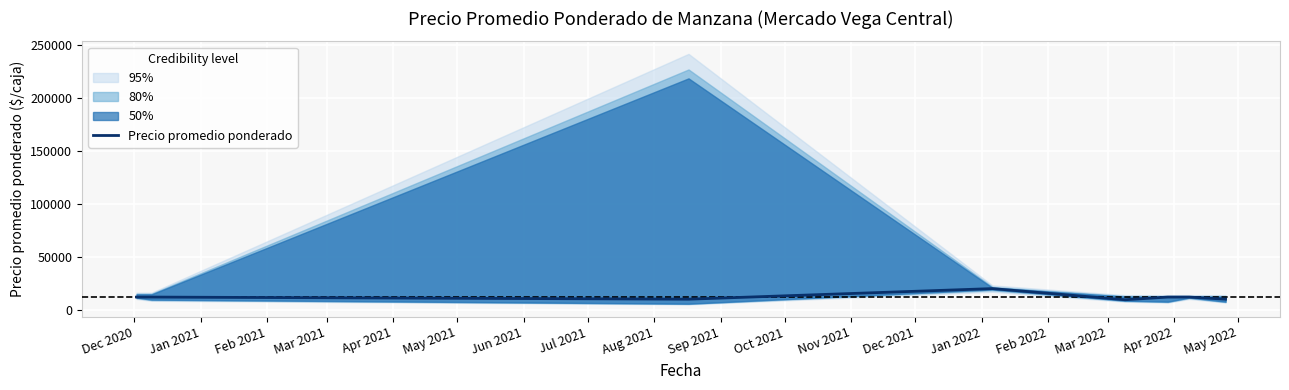

What is the change in value from Apr 2021 to Jul 2021?

+532